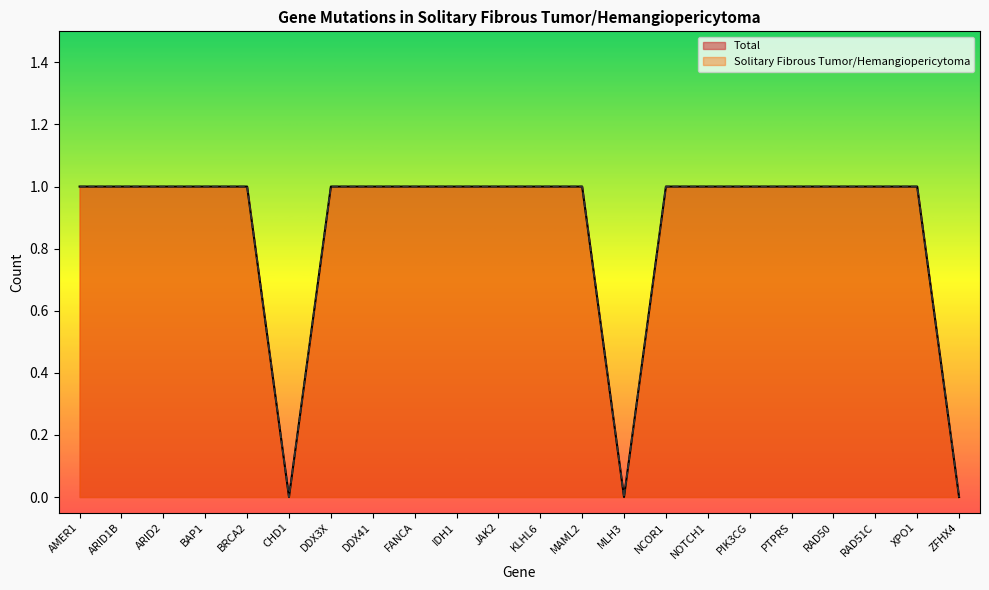

The value of Solitary Fibrous Tumor/Hemangiopericytoma at ARID2 is 1. True or false?

True